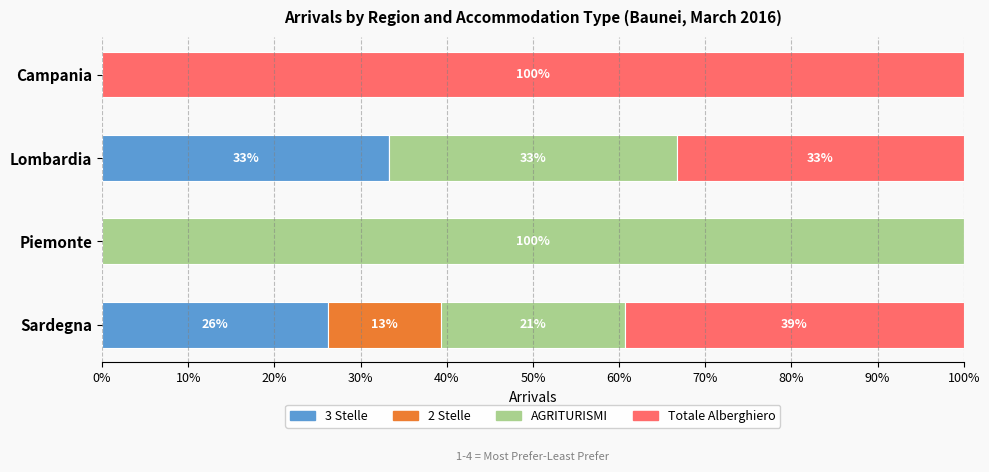

What are all the series names shown in the legend?

3 Stelle, 2 Stelle, AGRITURISMI, Totale Alberghiero